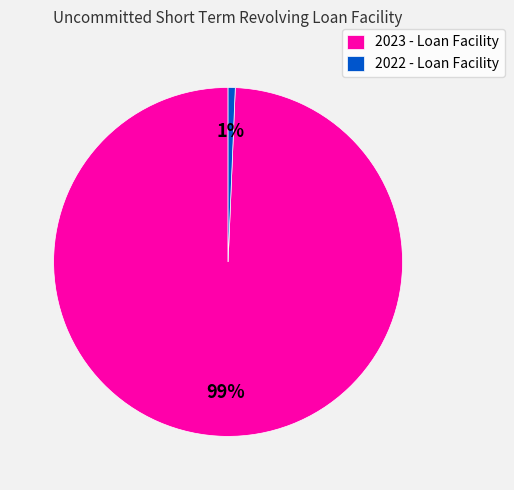

Which category accounts for the majority?

2023 - Loan Facility